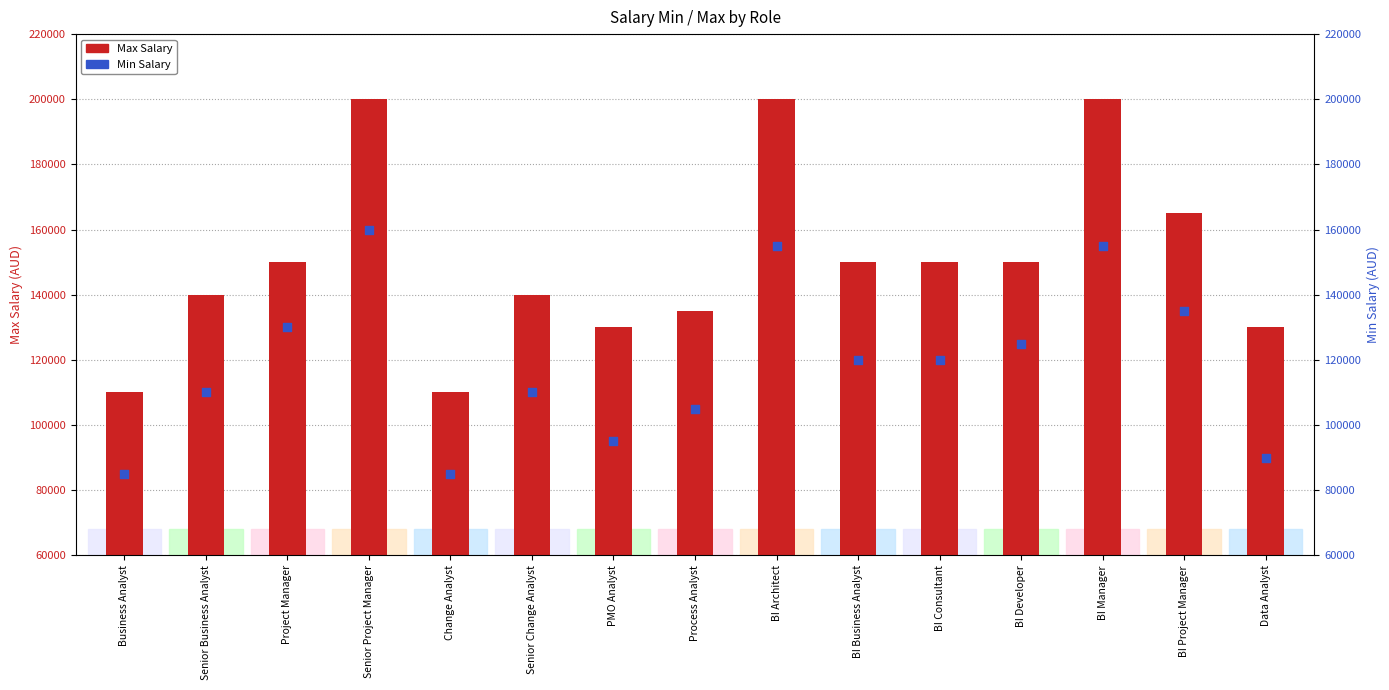

Is the value of Max Salary at Senior Change Analyst greater than the value of Min Salary at Business Analyst?

Yes